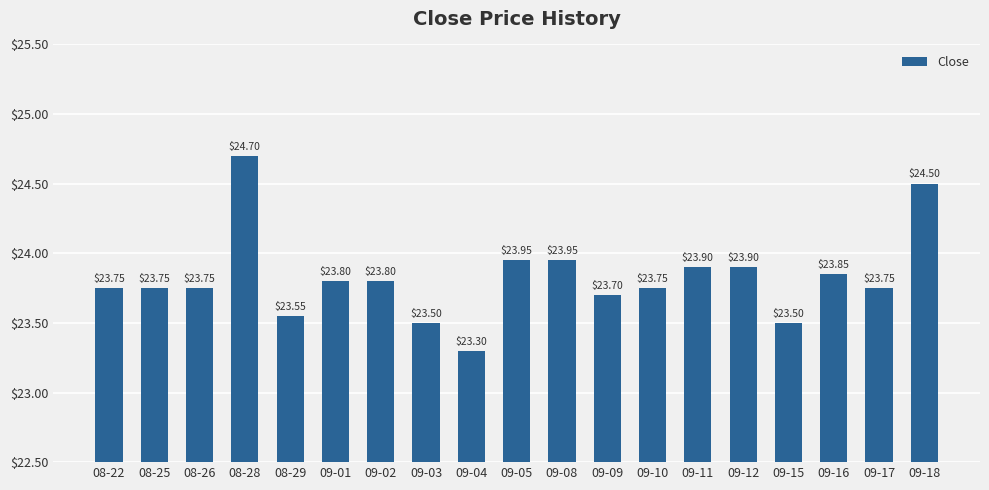

What is the difference between the maximum and minimum values?

1.4